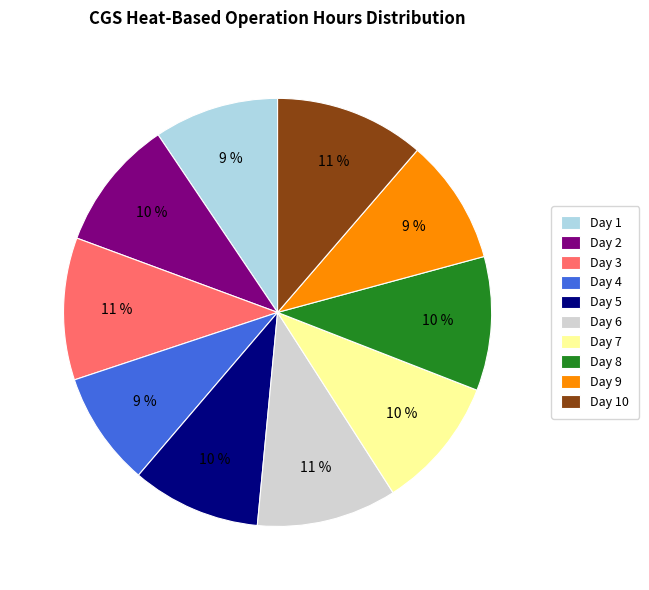

Between Day 9 and Day 8, which is larger?

Day 8